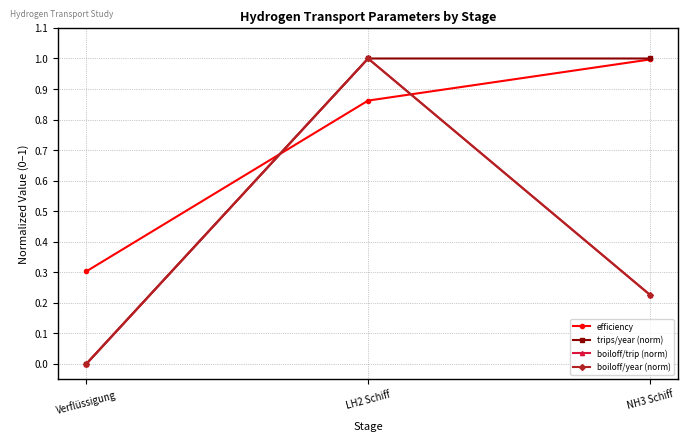

Reading right to left, list all the values displayed in this chart.

efficiency: 1.0	0.9	0.3
trips/year (norm): 1.0	1.0	0.0
boiloff/trip (norm): 0.2	1.0	0.0
boiloff/year (norm): 0.2	1.0	0.0